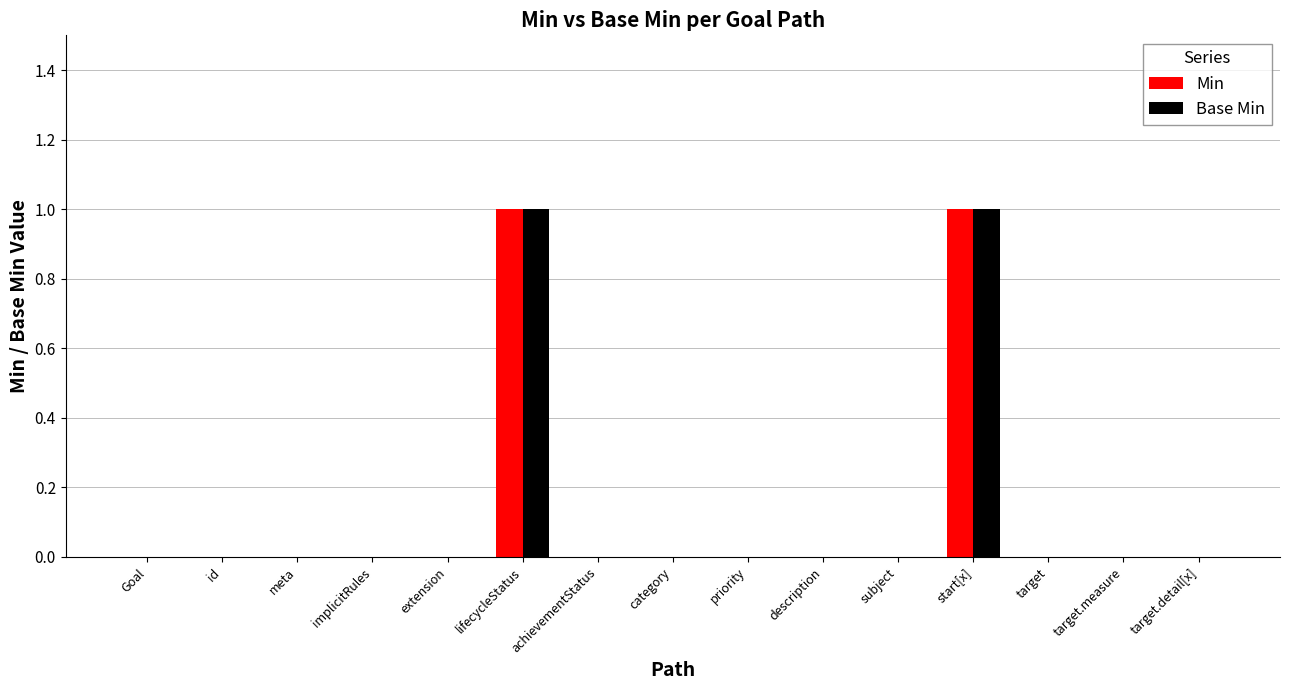

What are all the series names shown in the legend?

Min, Base Min